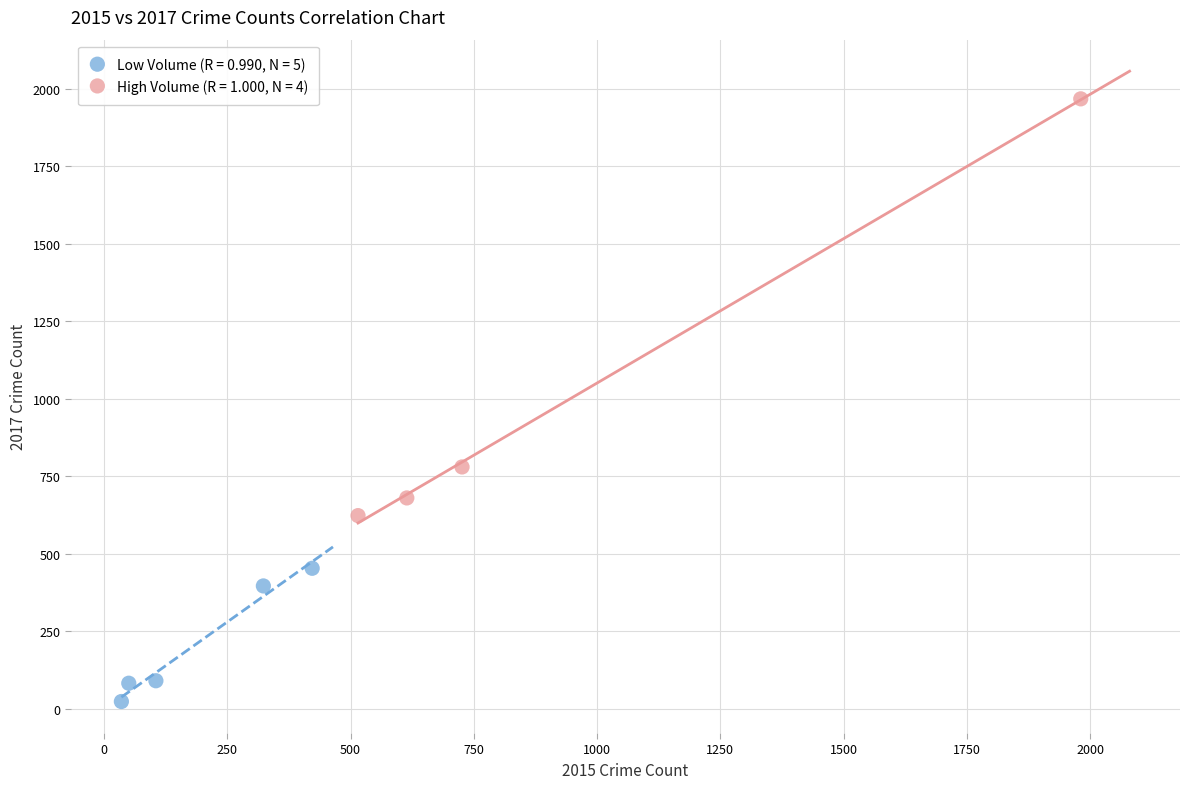

Which series has the largest Y range (max minus min)?

High Volume (R = 1.000, N = 4)